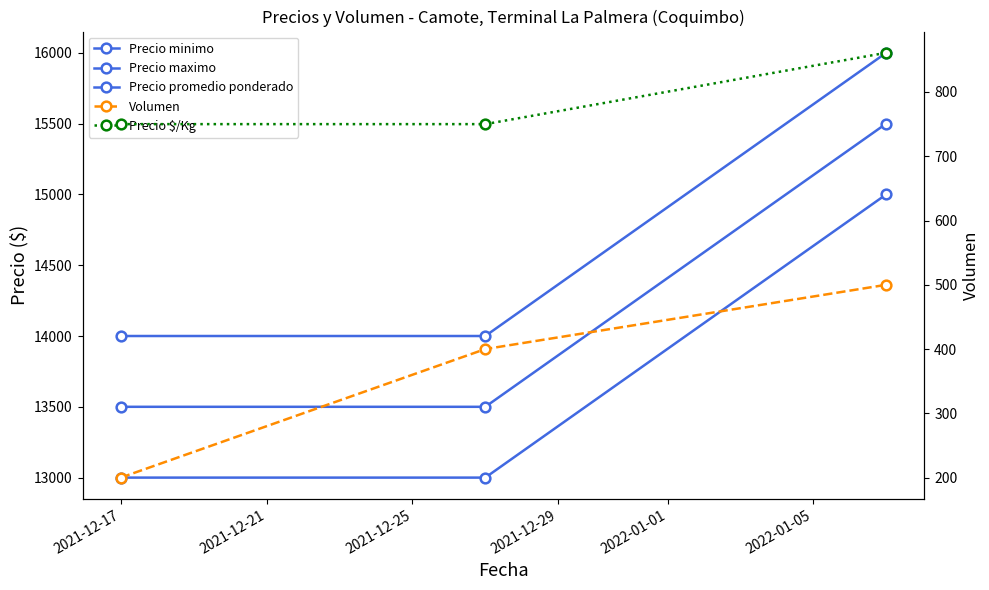

How many data points does each series have?

3